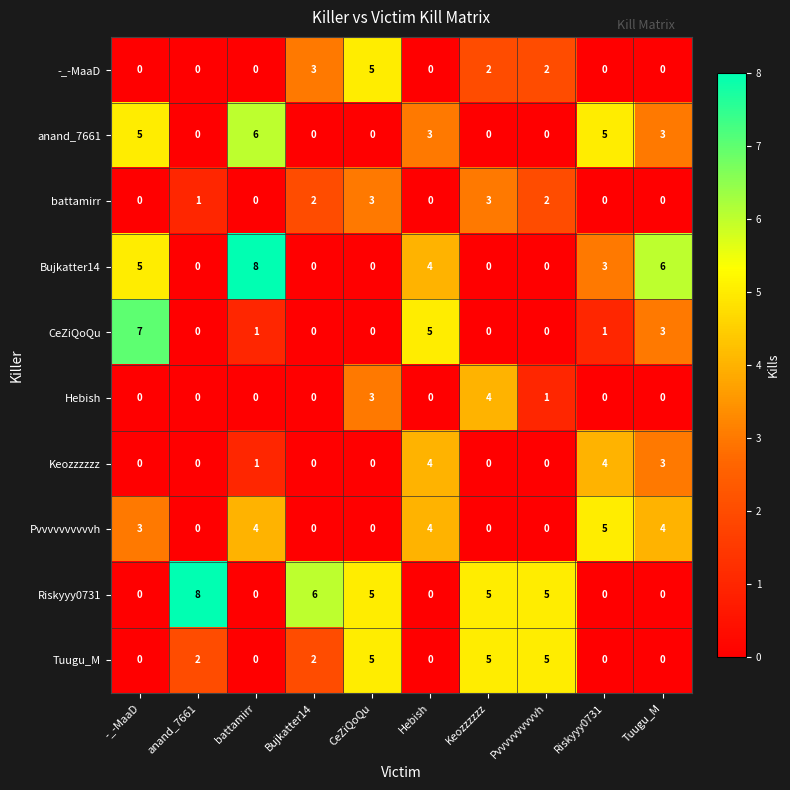

Which series has the largest total across all categories?

Riskyyy0731